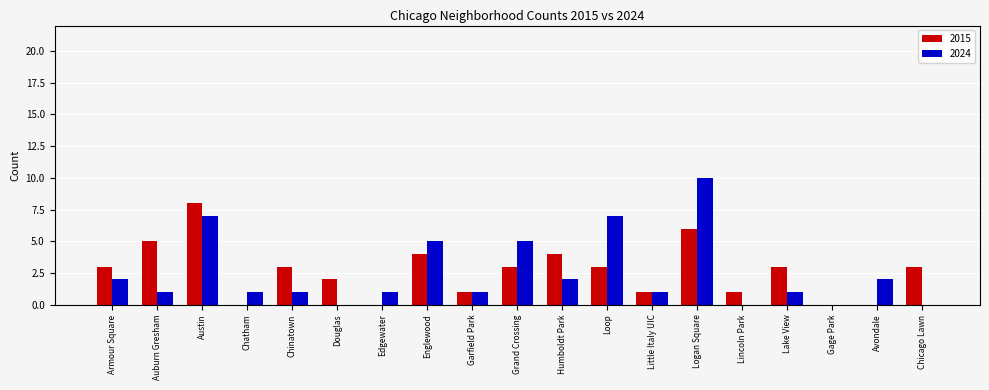

Read the 2024 value at Austin, to the nearest 5.

5